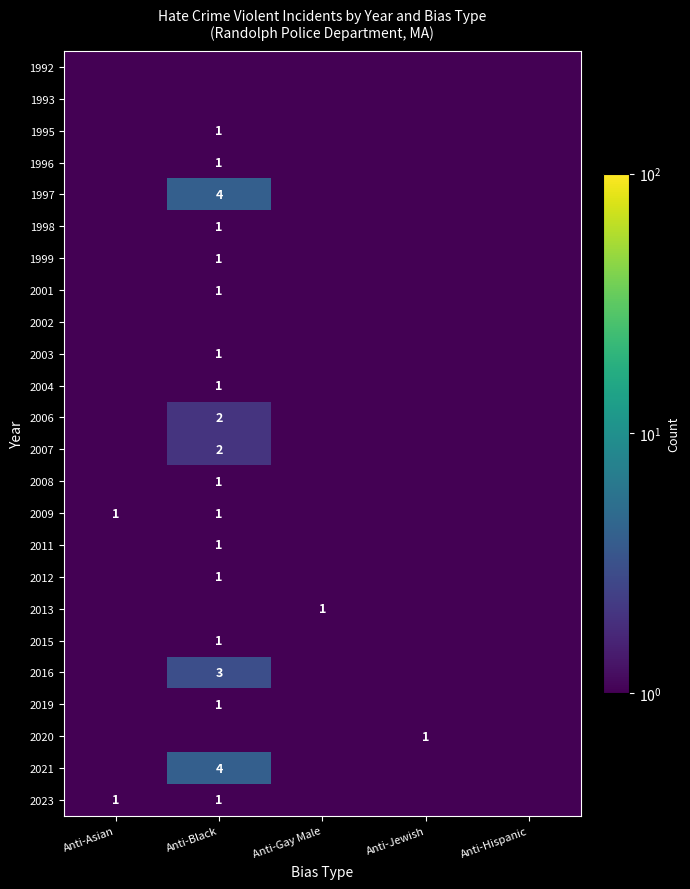

True or false: 2021 has a value of 4.0 at Anti-Black.

True